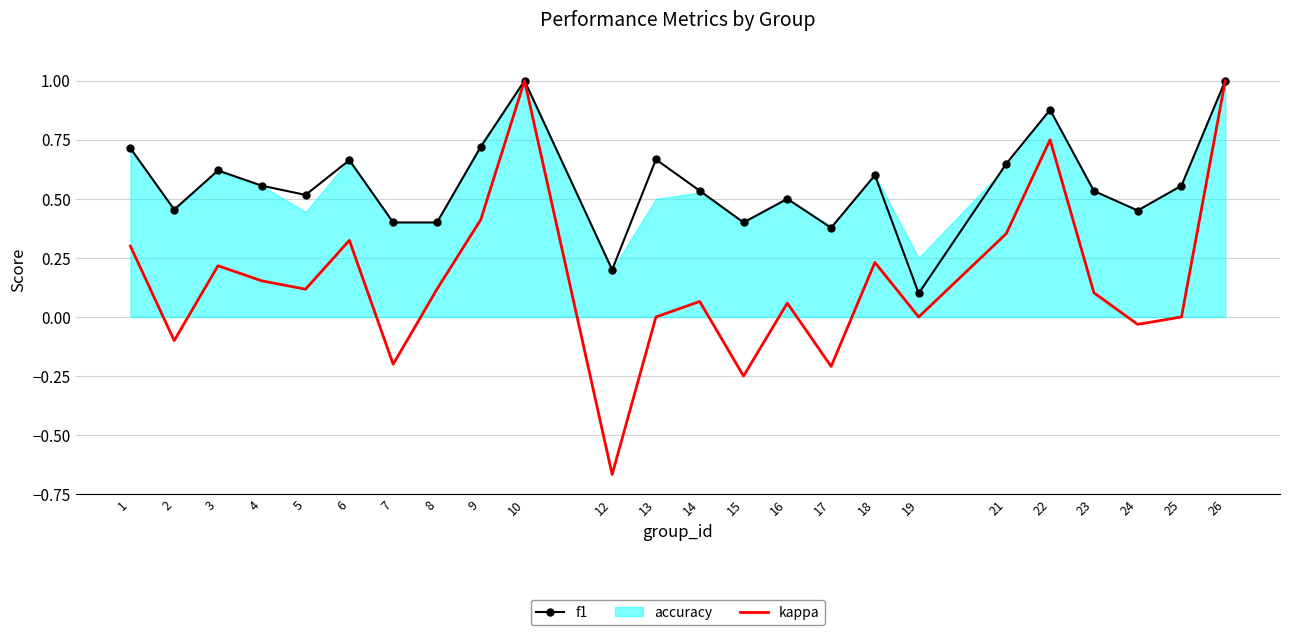

True or false: f1 has a value of 0.3 at 14.

False